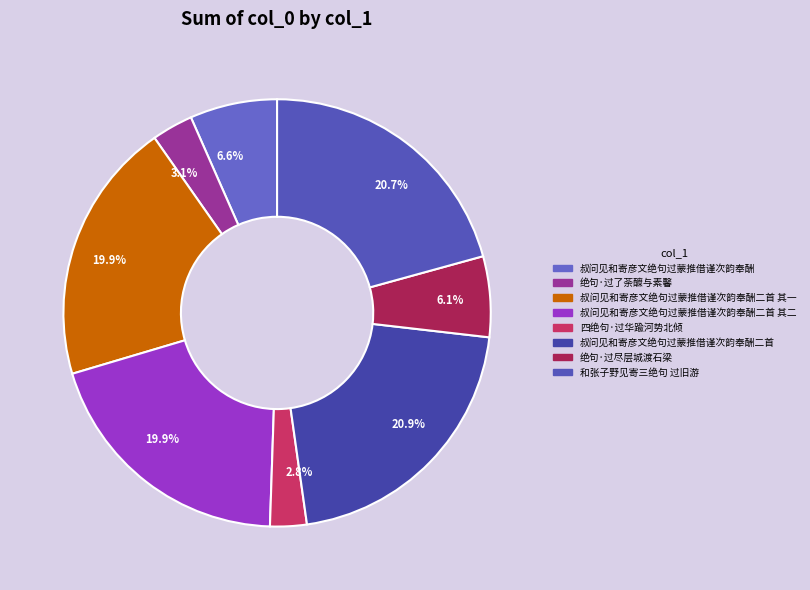

How many segments does this pie chart have?

8